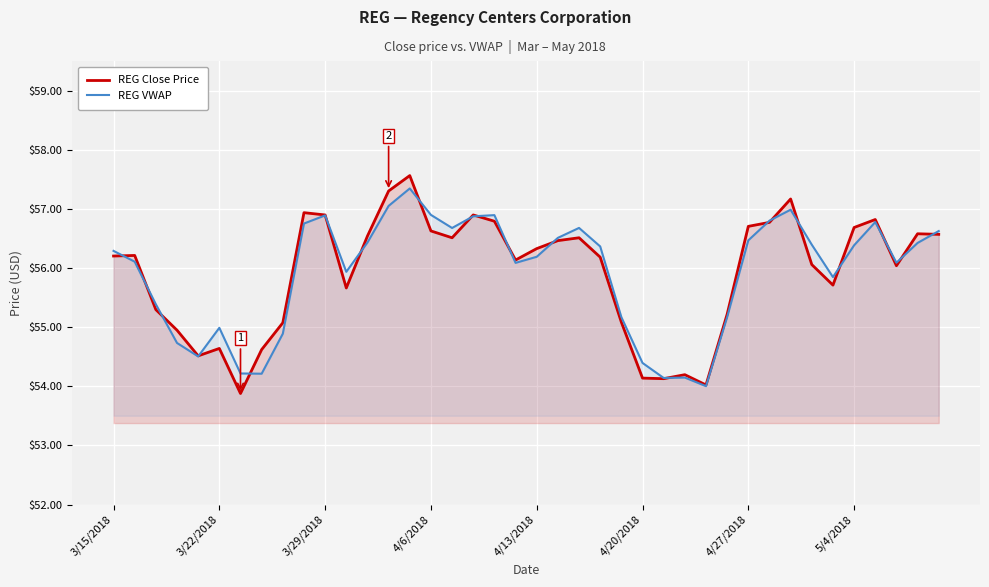

At which category is the sum across all series the highest?

14